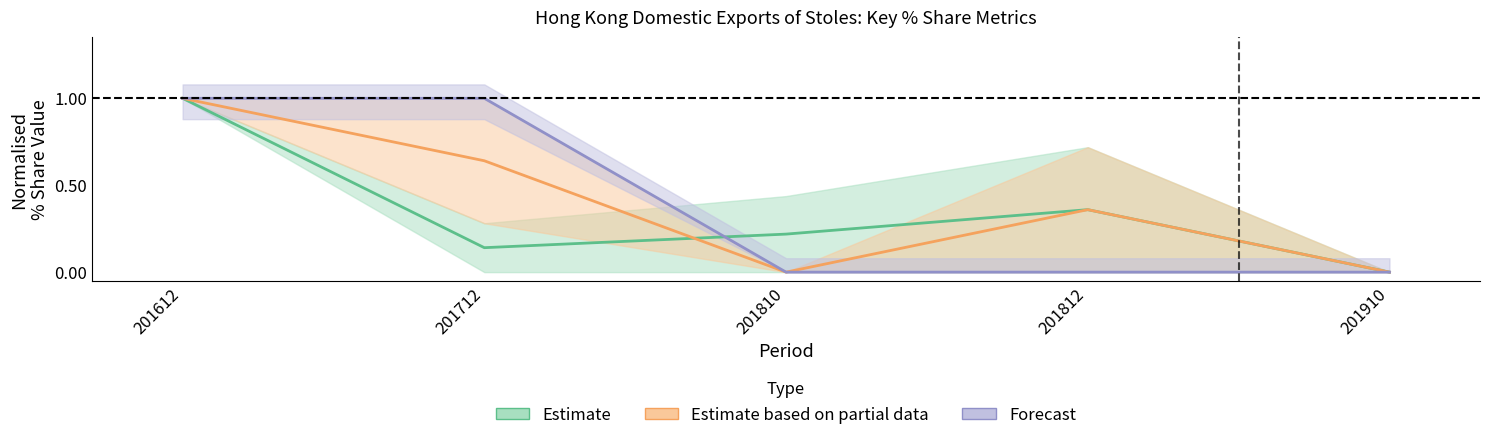

How many interior local valleys does the Estimate based on partial data series have?

1